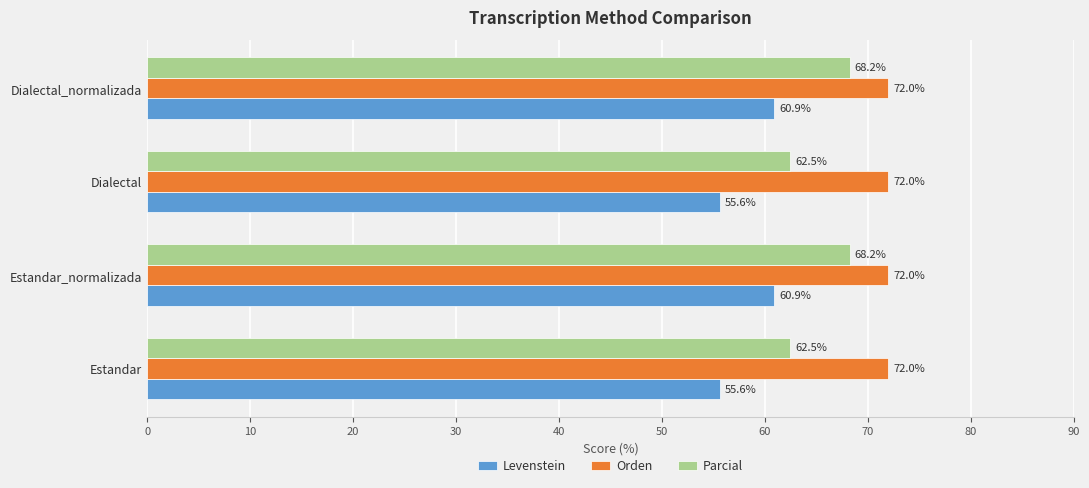

What is the highest value of the Levenstein series?

60.9